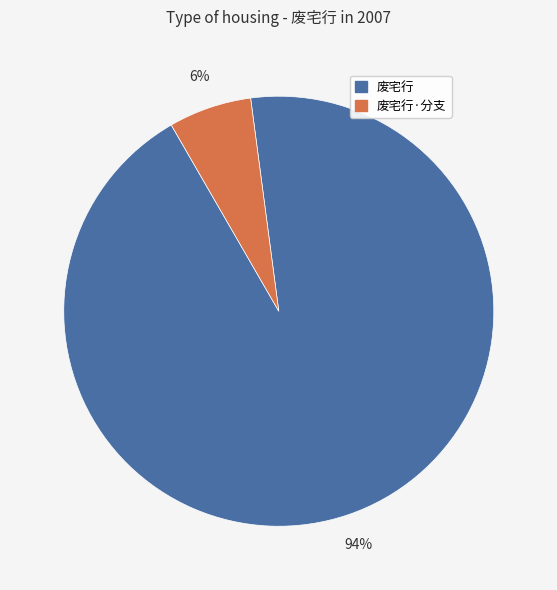

To the nearest percent, what percentage of the pie is 废宅行?

94%